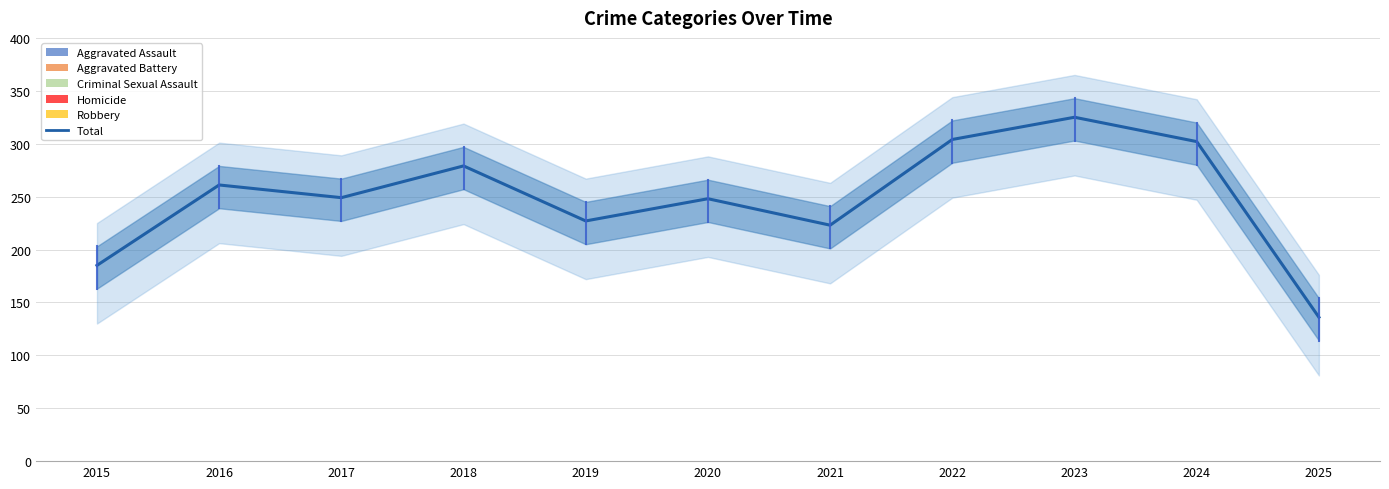

What is the sum of the values at 2021 and 2019?

450